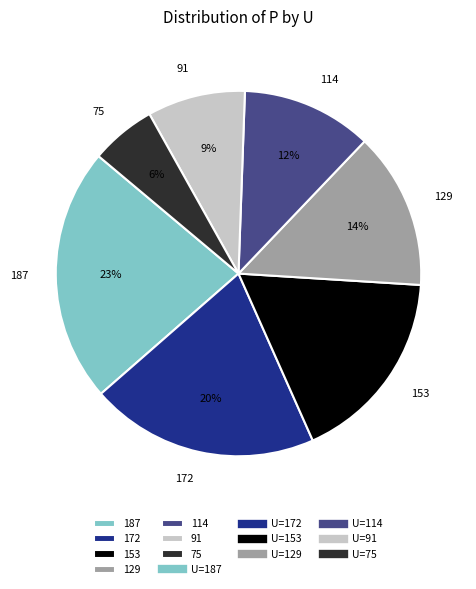

Do 114 and 129 together represent more than half of the pie?

No